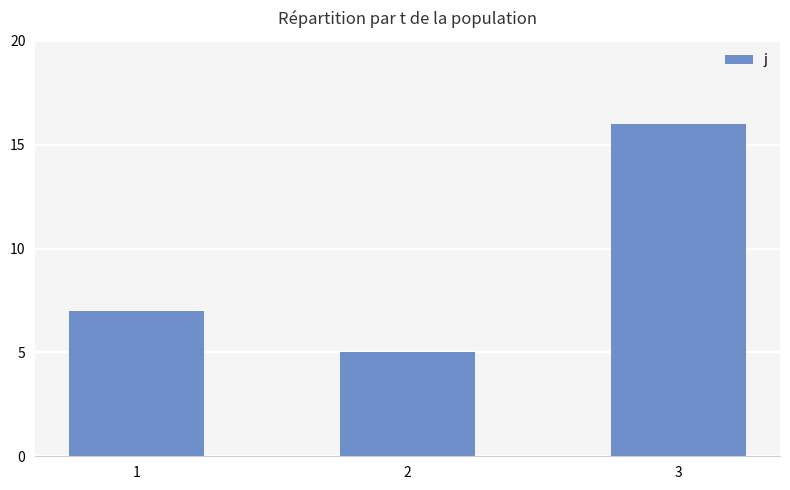

Rank the categories by value from lowest to highest.

2, 1, 3